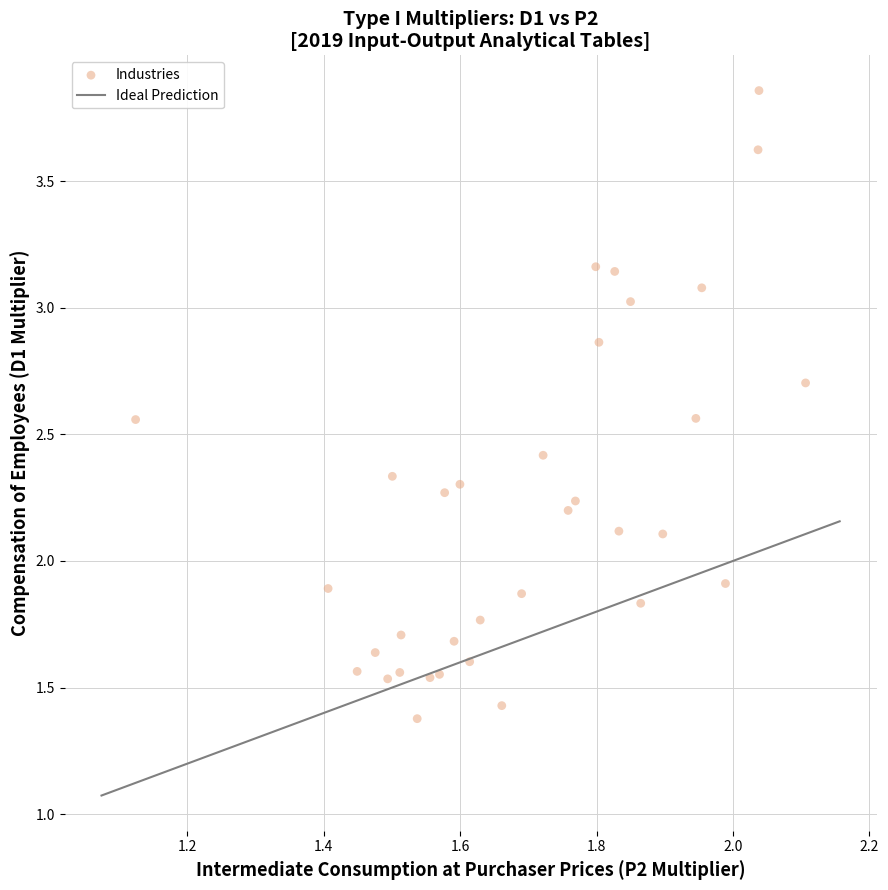

What is the range of Y values (max minus min)?

2.5